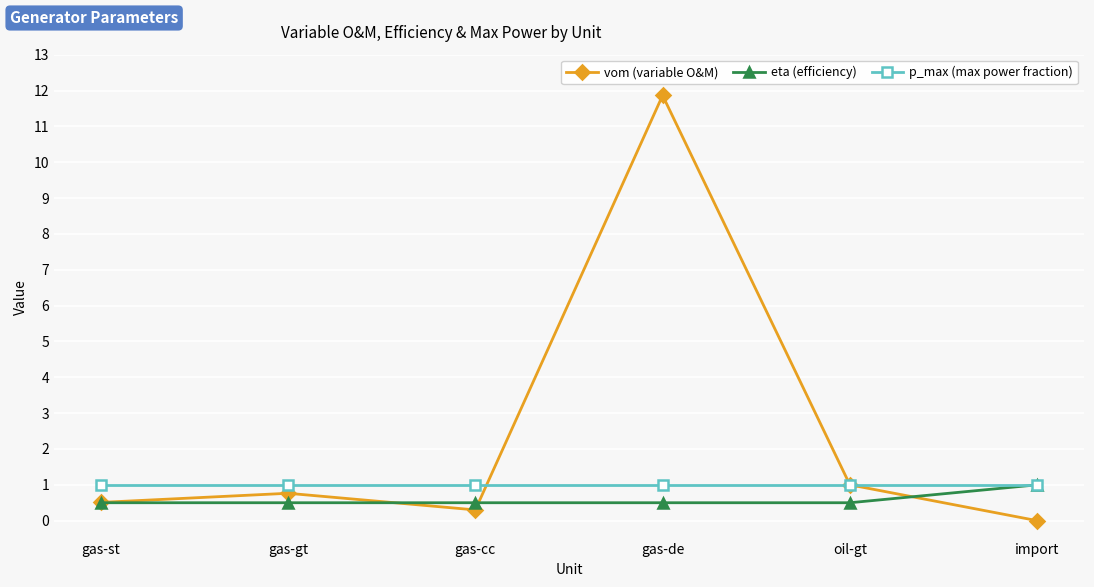

List the labels in order of vom (variable O&M) value, largest first.

gas-de, oil-gt, gas-gt, gas-st, gas-cc, import